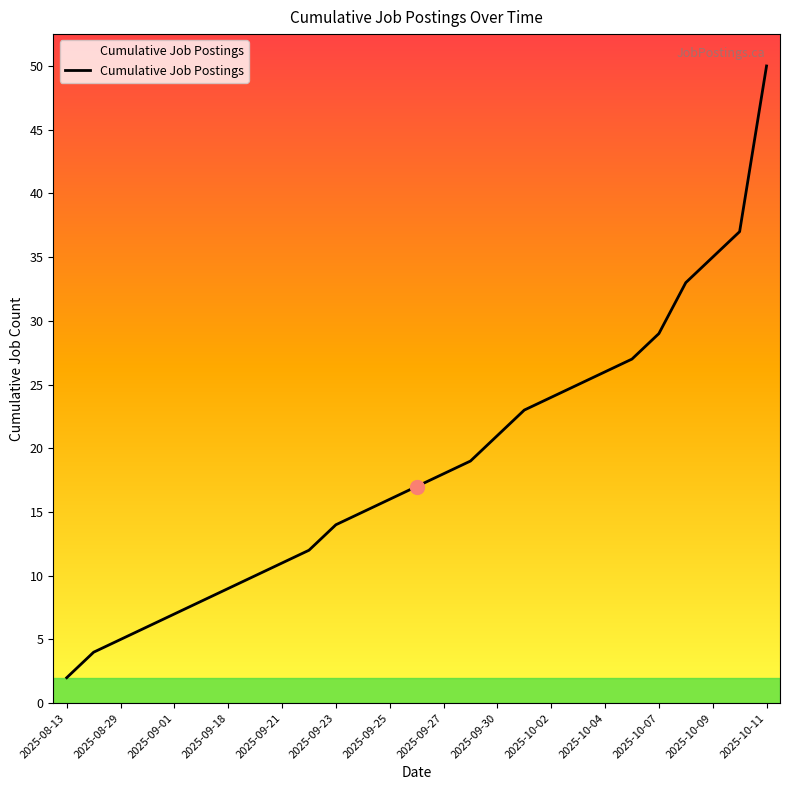

What is the maximum value shown in the chart?

50